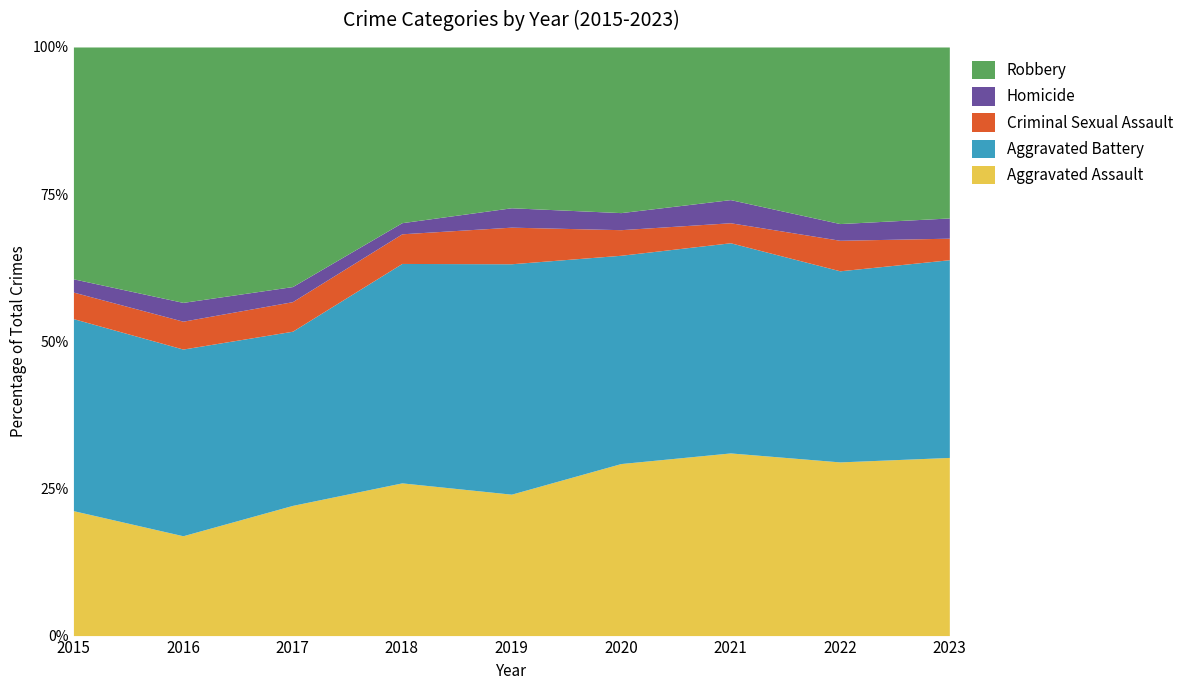

What is the total value across all series at 2020?

100.0